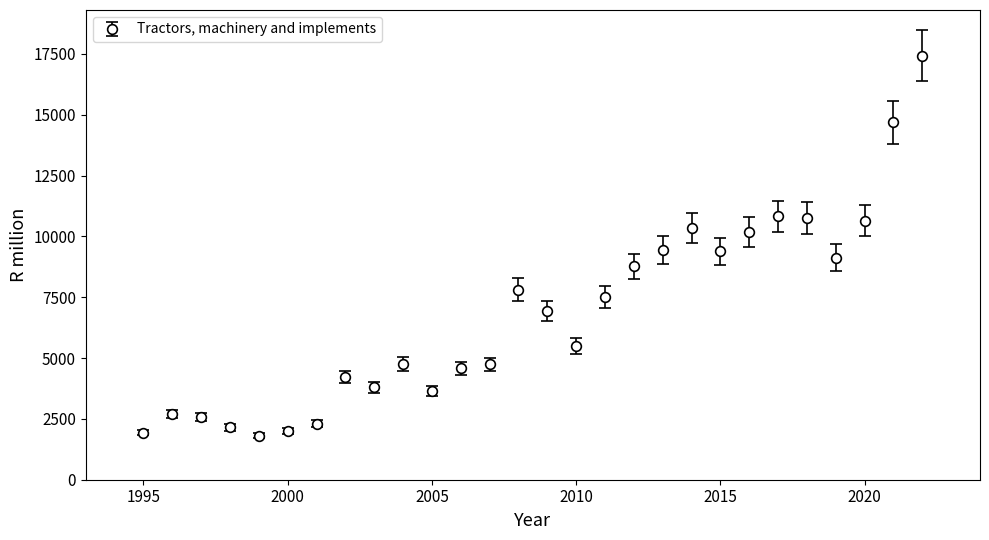

What is the smallest value displayed?

1815.9